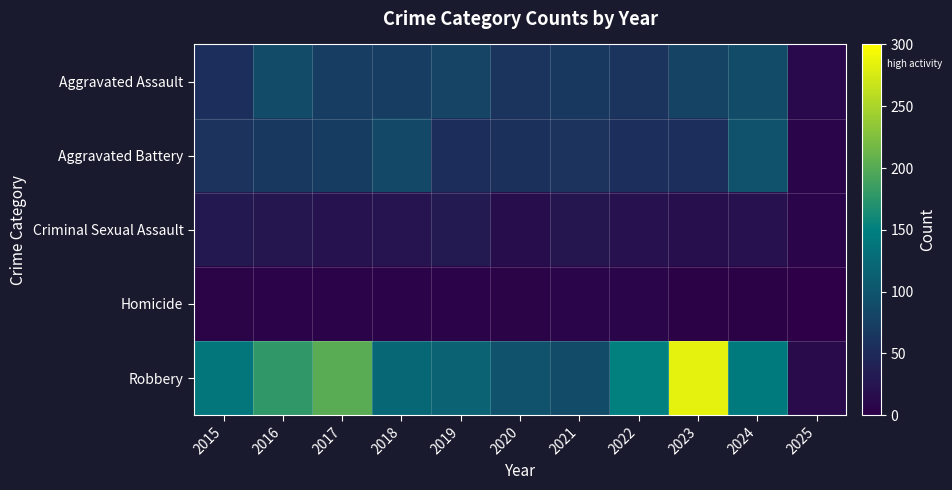

Count the number of categories in the chart.

11